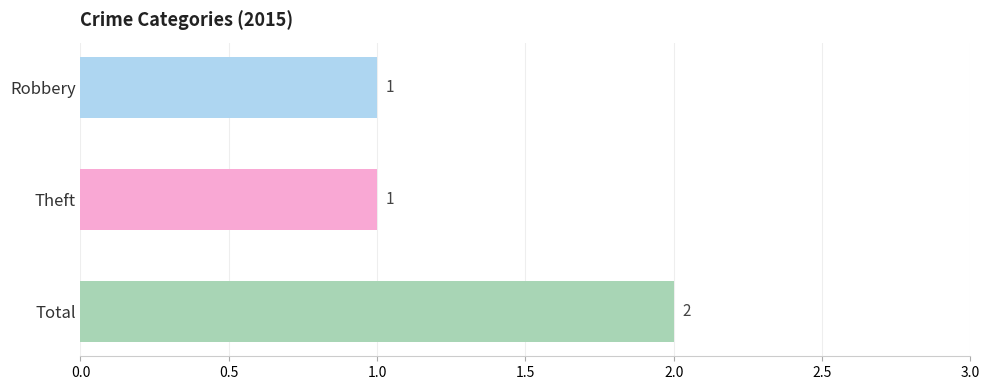

What is the average value?

1